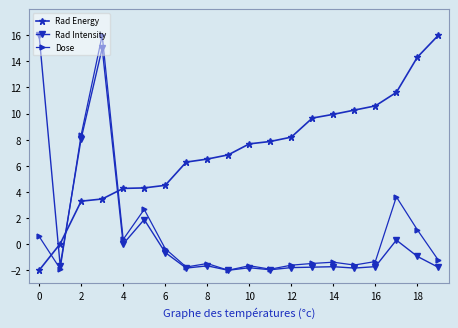

True or false: Rad Energy and Dose cross at least once.

True